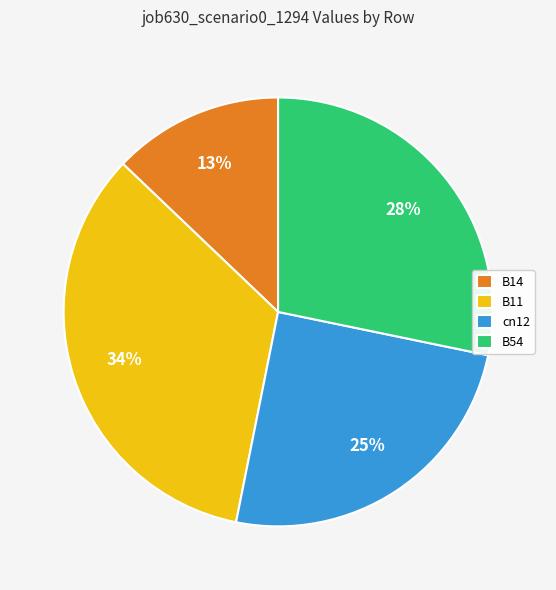

To the nearest percent, what is the difference between the cn12 and B54 slice percentages?

3%